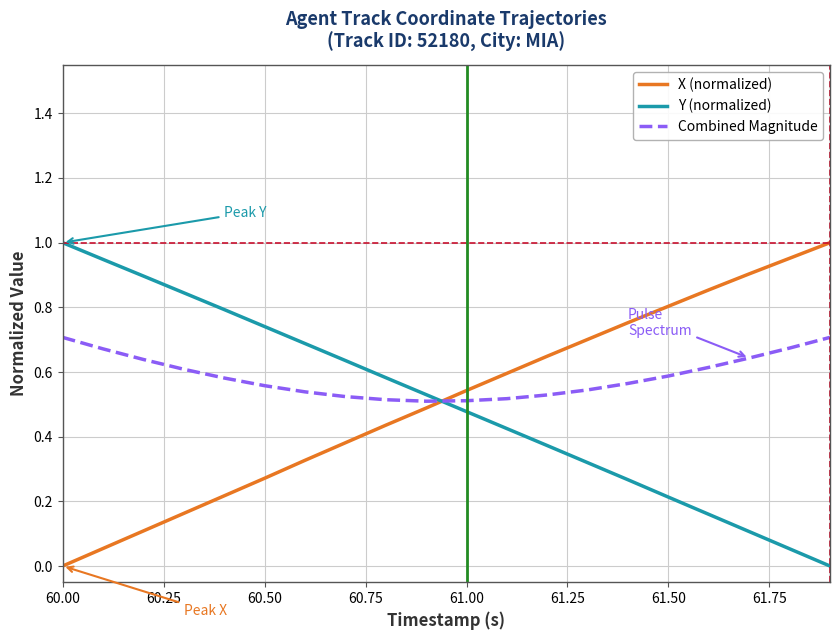

How many intersections are there between Combined Magnitude and X (normalized)?

1